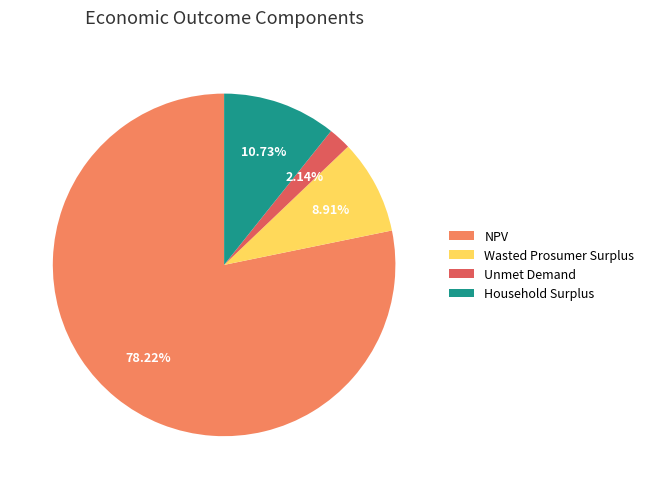

True or false: NPV accounts for 78% of the total.

True